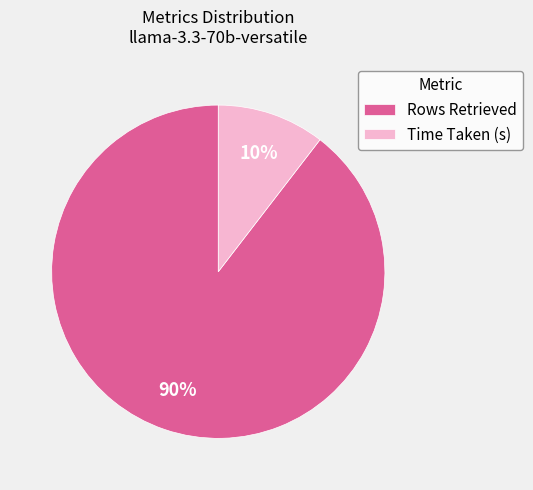

What percentage is the Time Taken (s) slice, to the nearest percent?

10%